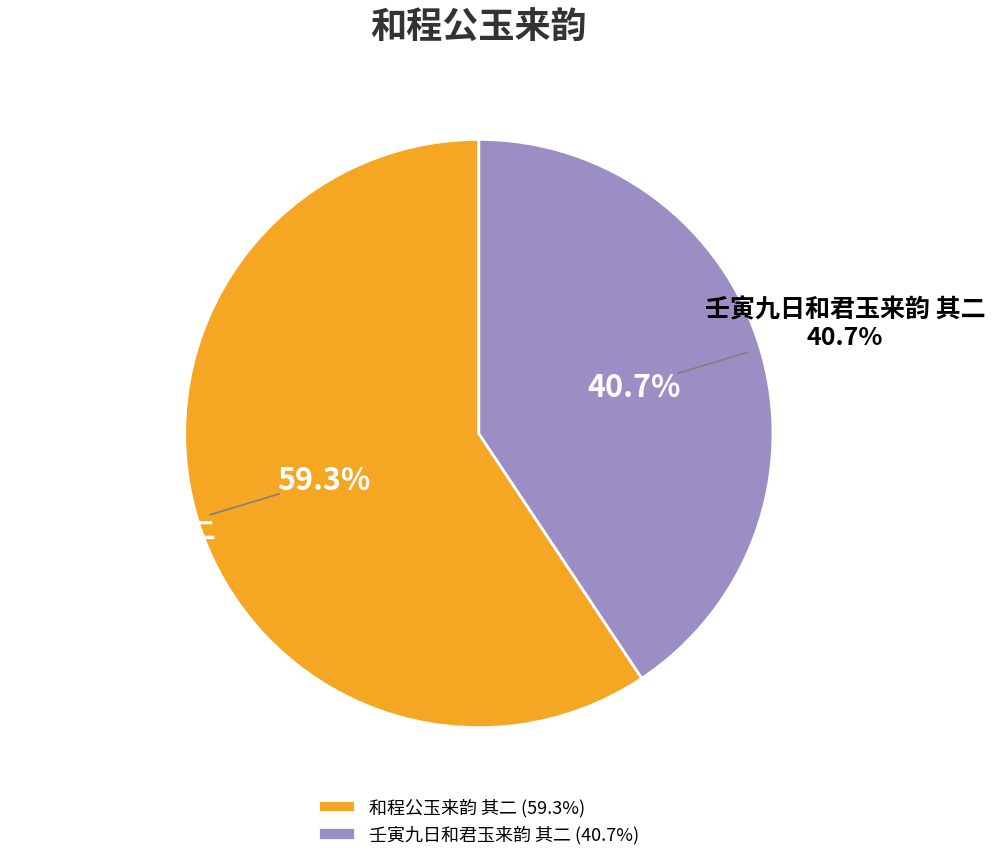

How many slices are in this pie chart?

2